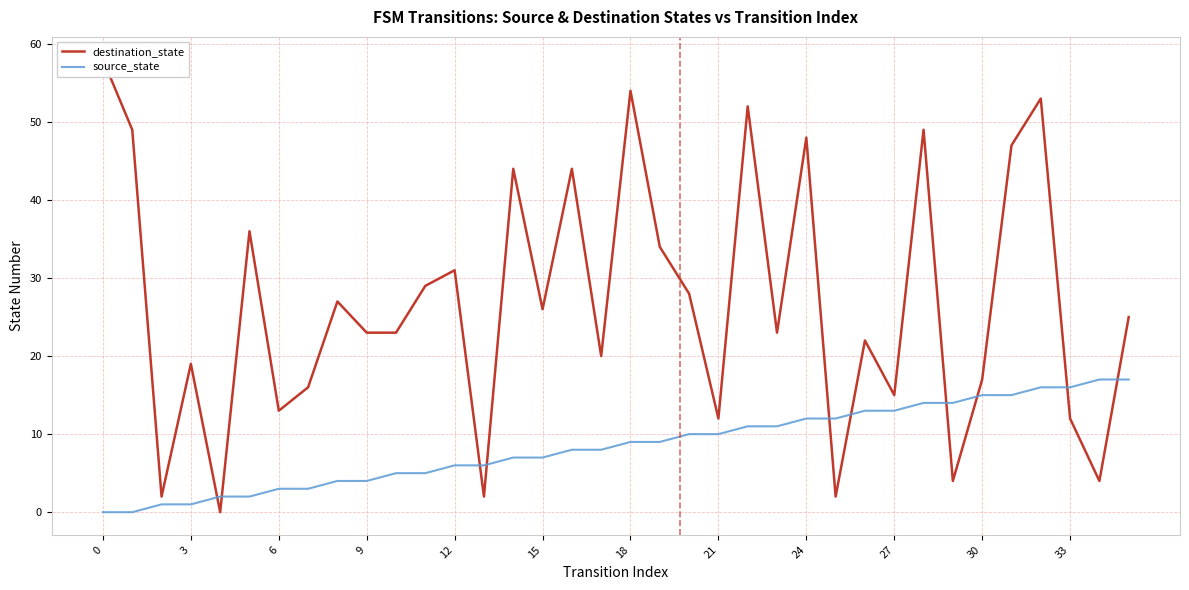

The source_state series shows 13 at 27. True or false?

True